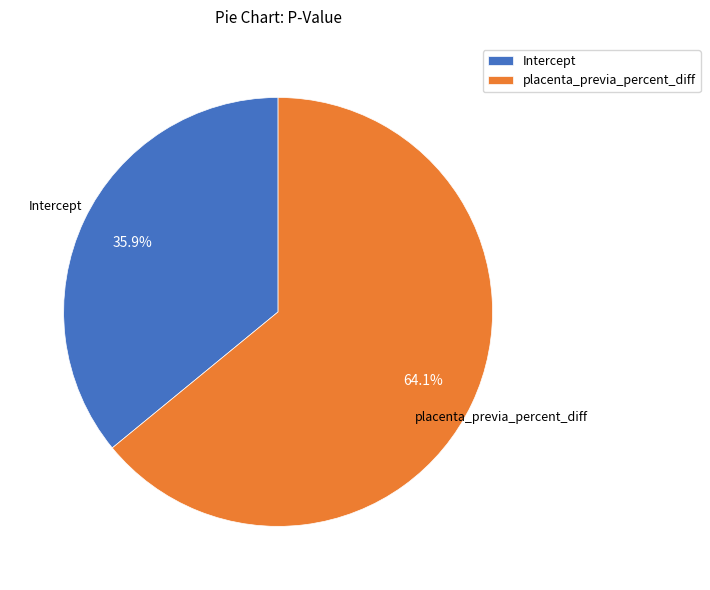

How many slices are in this pie chart?

2